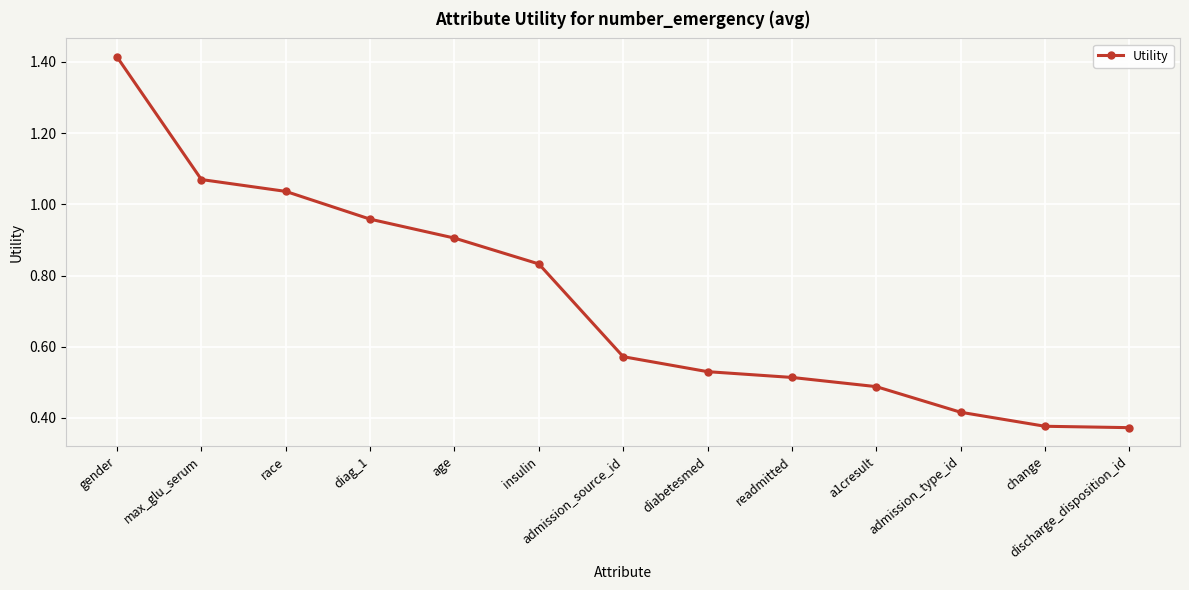

Which category has the highest value across all series?

gender